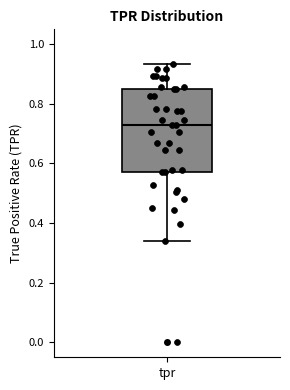

Where does the lower whisker of the box for tpr end on the y-axis? The values are not printed on the chart, so give them approximately, as read against the axis.

0.34